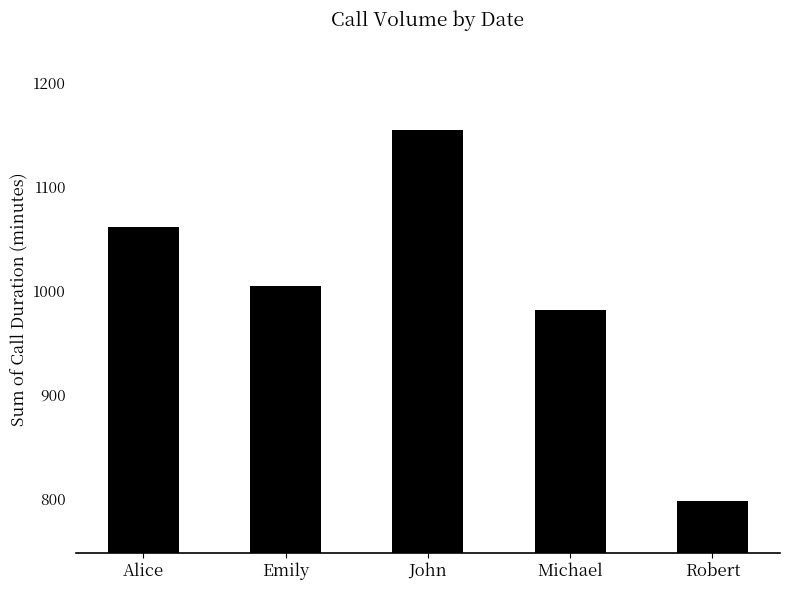

Does the chart contain any negative values?

No